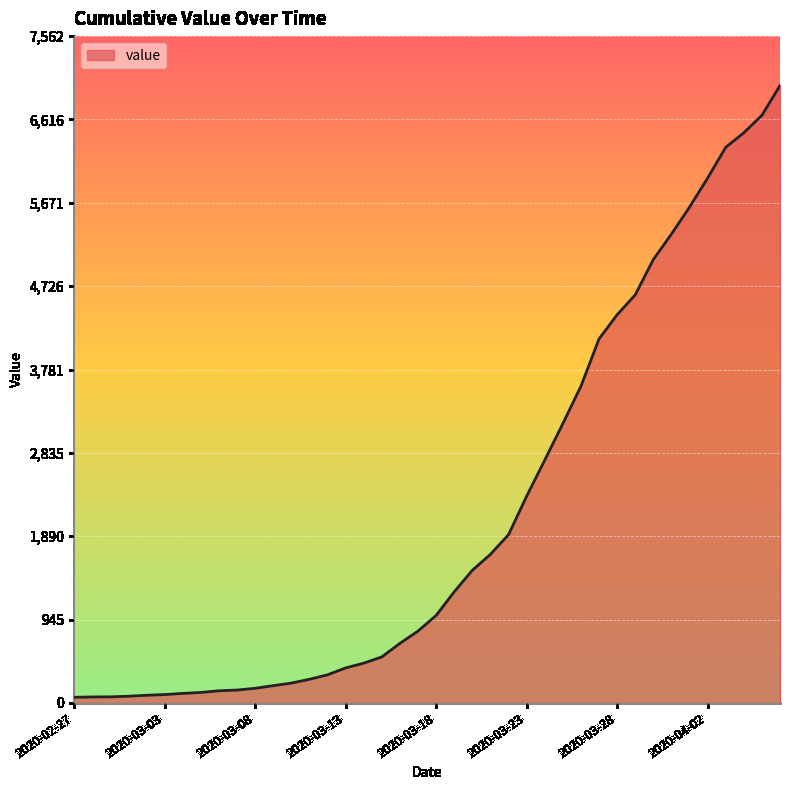

What is the greatest value displayed?

7002